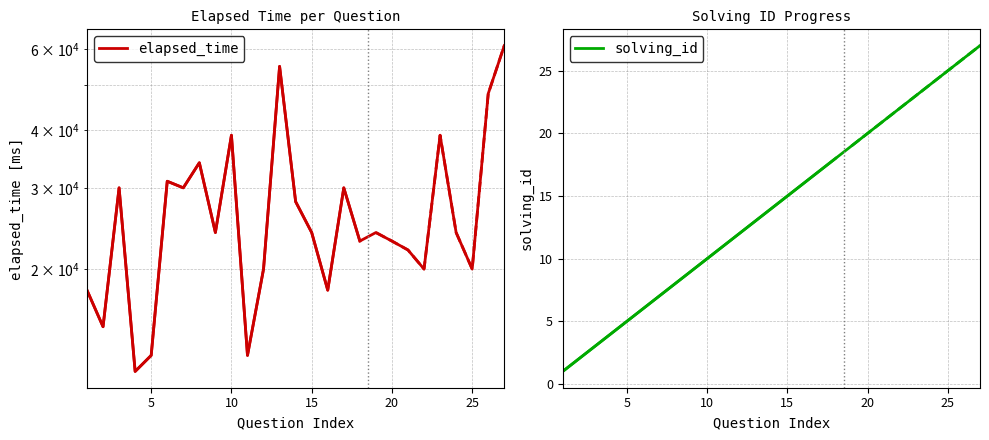

Which series has the largest total across all categories?

elapsed_time